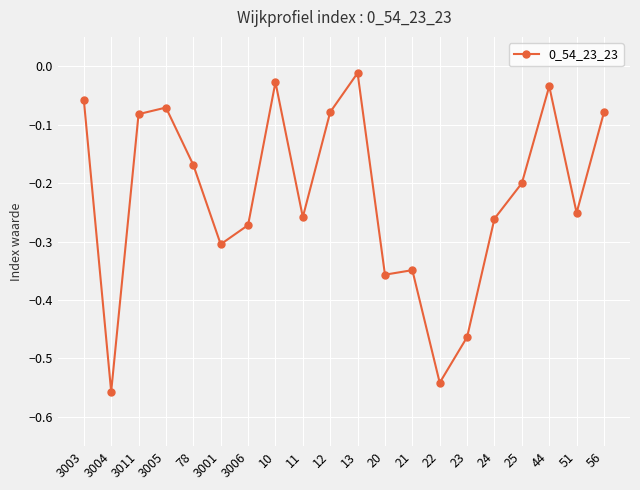

True or false: there are more than 2 points higher than both neighbors.

True